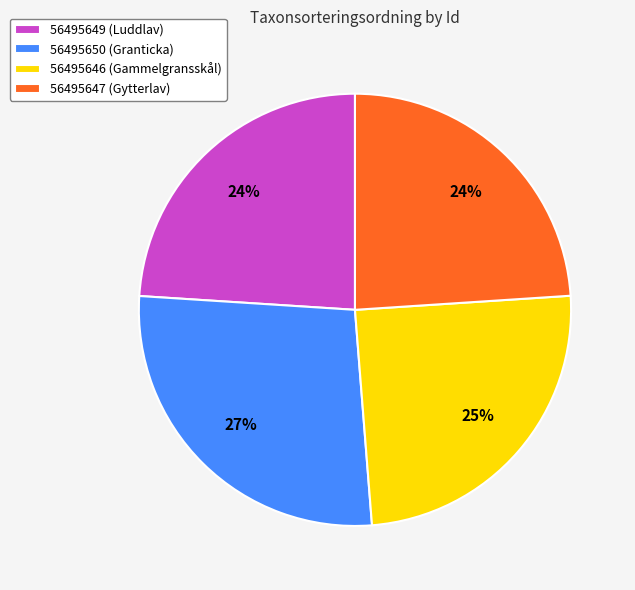

What is the largest slice in the pie chart?

56495650 (Granticka)